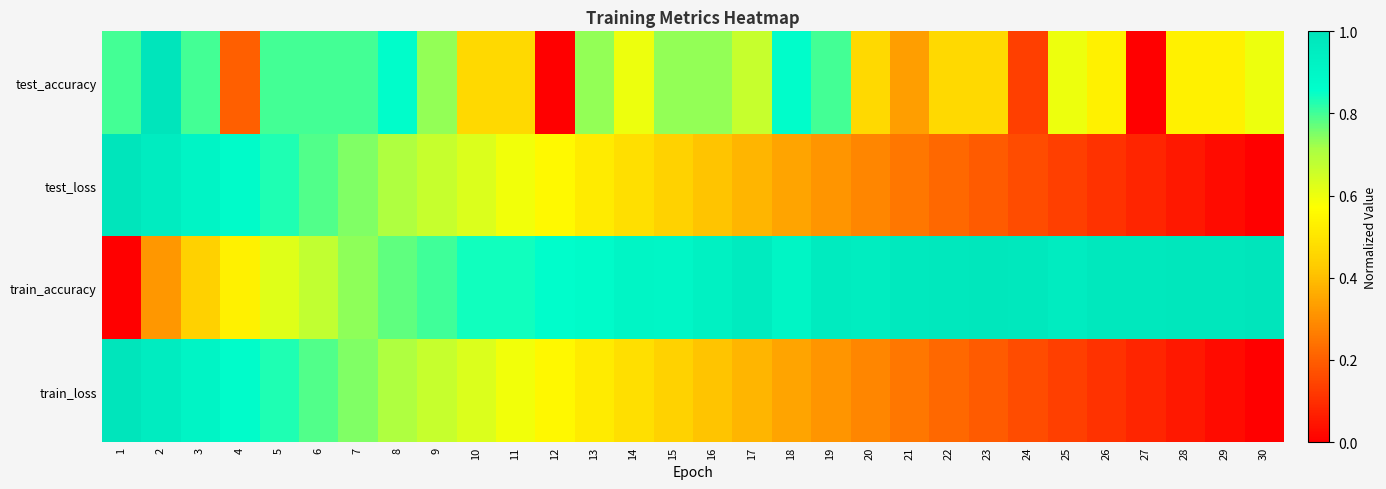

At 27, list the series in order from smallest to largest.

test_accuracy, train_loss, test_loss, train_accuracy